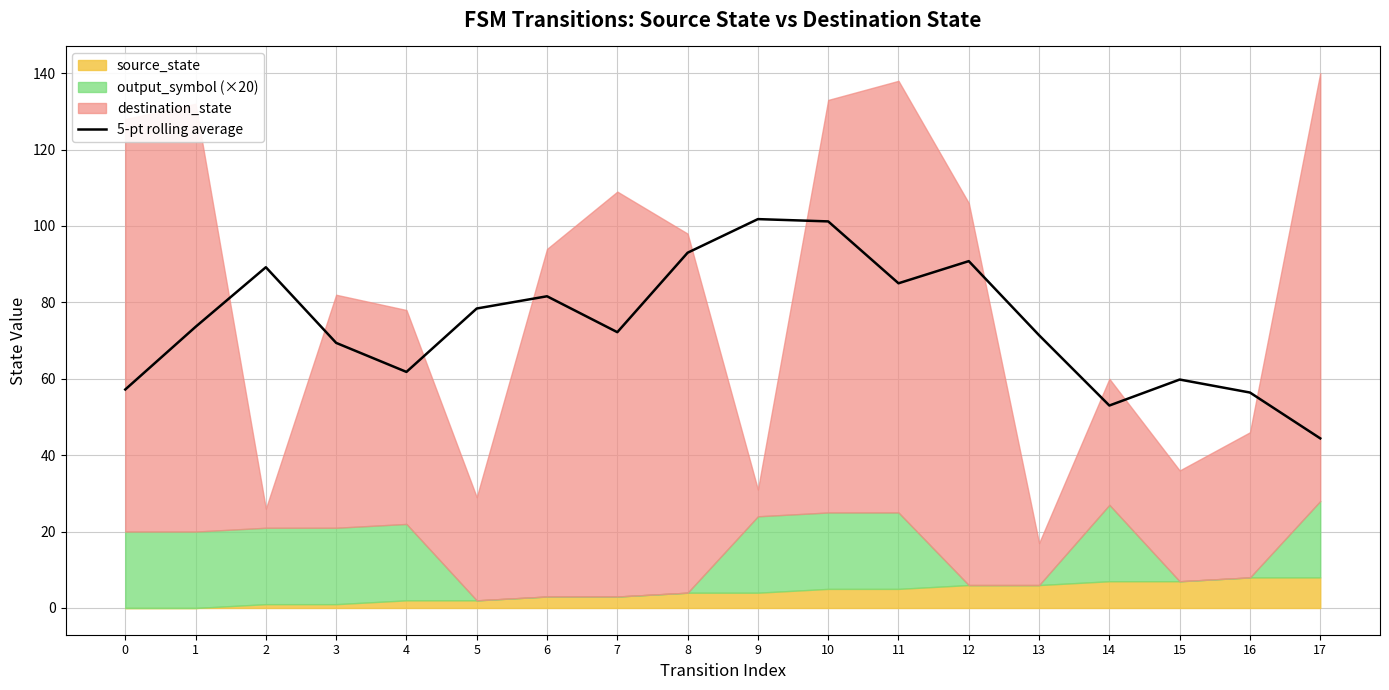

List the labels in order of value, largest first.

9, 10, 8, 12, 2, 11, 6, 5, 1, 7, 13, 3, 4, 15, 0, 16, 14, 17